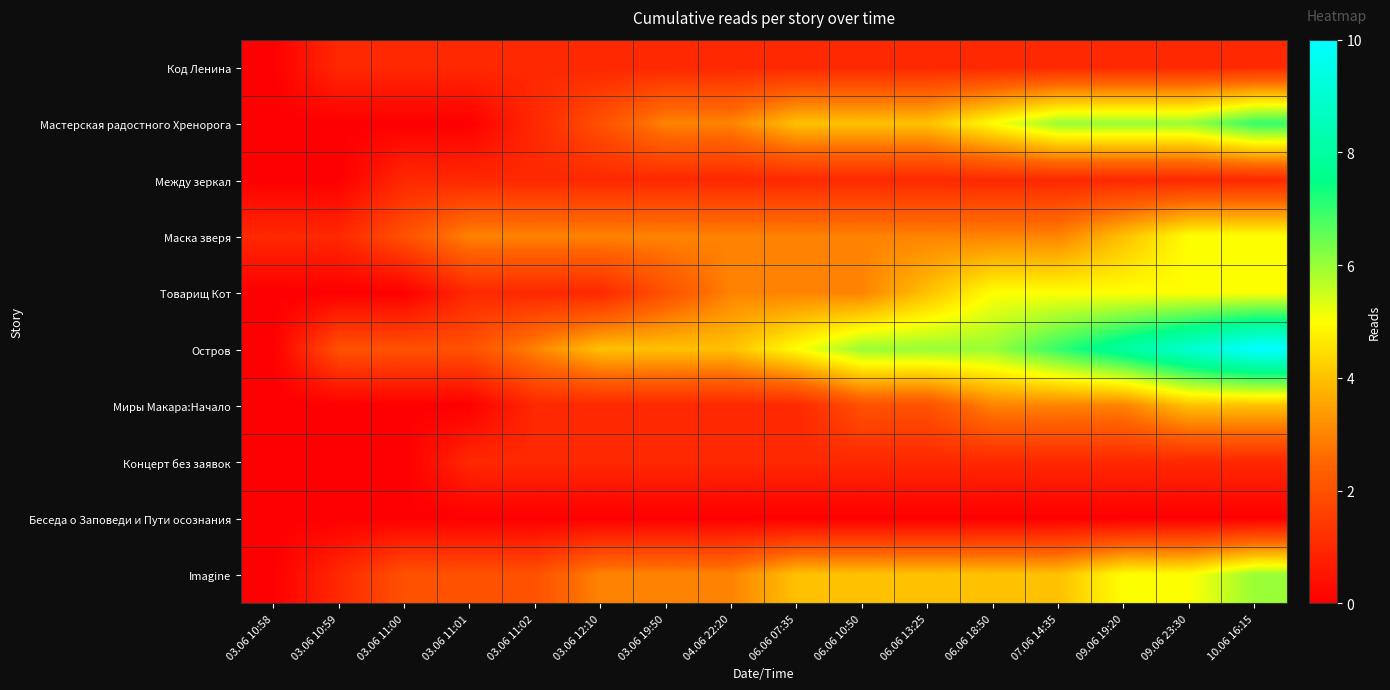

Reading left to right, what are all the values shown in this chart?

Код Ленина: 03.06 10:58=0	03.06 10:59=1	03.06 11:00=1	03.06 11:01=1	03.06 11:02=1	03.06 12:10=1	03.06 19:50=1	04.06 22:20=1	06.06 07:35=1	06.06 10:50=1	06.06 13:25=1	06.06 18:50=1	07.06 14:35=1	09.06 19:20=1	09.06 23:30=1	10.06 16:15=1
Мастерская радостного Хренорога: 03.06 10:58=0	03.06 10:59=0	03.06 11:00=0	03.06 11:01=0	03.06 11:02=1	03.06 12:10=2	03.06 19:50=3	04.06 22:20=3	06.06 07:35=4	06.06 10:50=4	06.06 13:25=4	06.06 18:50=5	07.06 14:35=6	09.06 19:20=6	09.06 23:30=6	10.06 16:15=7
Между зеркал: 03.06 10:58=0	03.06 10:59=0	03.06 11:00=1	03.06 11:01=1	03.06 11:02=1	03.06 12:10=1	03.06 19:50=1	04.06 22:20=1	06.06 07:35=1	06.06 10:50=1	06.06 13:25=1	06.06 18:50=1	07.06 14:35=1	09.06 19:20=1	09.06 23:30=1	10.06 16:15=1
Маска зверя: 03.06 10:58=1	03.06 10:59=1	03.06 11:00=2	03.06 11:01=3	03.06 11:02=3	03.06 12:10=3	03.06 19:50=3	04.06 22:20=3	06.06 07:35=3	06.06 10:50=3	06.06 13:25=3	06.06 18:50=3	07.06 14:35=3	09.06 19:20=4	09.06 23:30=5	10.06 16:15=5
Товарищ Кот: 03.06 10:58=0	03.06 10:59=0	03.06 11:00=0	03.06 11:01=1	03.06 11:02=1	03.06 12:10=1	03.06 19:50=2	04.06 22:20=3	06.06 07:35=3	06.06 10:50=3	06.06 13:25=4	06.06 18:50=5	07.06 14:35=5	09.06 19:20=5	09.06 23:30=5	10.06 16:15=5
Остров: 03.06 10:58=0	03.06 10:59=2	03.06 11:00=2	03.06 11:01=2	03.06 11:02=3	03.06 12:10=4	03.06 19:50=4	04.06 22:20=4	06.06 07:35=5	06.06 10:50=6	06.06 13:25=6	06.06 18:50=6	07.06 14:35=7	09.06 19:20=8	09.06 23:30=9	10.06 16:15=10
Миры Макара:Начало: 03.06 10:58=0	03.06 10:59=0	03.06 11:00=0	03.06 11:01=0	03.06 11:02=1	03.06 12:10=1	03.06 19:50=1	04.06 22:20=1	06.06 07:35=1	06.06 10:50=2	06.06 13:25=2	06.06 18:50=3	07.06 14:35=3	09.06 19:20=3	09.06 23:30=4	10.06 16:15=4
Концерт без заявок: 03.06 10:58=0	03.06 10:59=0	03.06 11:00=0	03.06 11:01=1	03.06 11:02=1	03.06 12:10=1	03.06 19:50=1	04.06 22:20=1	06.06 07:35=1	06.06 10:50=1	06.06 13:25=1	06.06 18:50=1	07.06 14:35=1	09.06 19:20=1	09.06 23:30=1	10.06 16:15=1
Беседа о Заповеди и Пути осознания: 03.06 10:58=0	03.06 10:59=0	03.06 11:00=0	03.06 11:01=0	03.06 11:02=0	03.06 12:10=0	03.06 19:50=0	04.06 22:20=0	06.06 07:35=0	06.06 10:50=0	06.06 13:25=0	06.06 18:50=0	07.06 14:35=0	09.06 19:20=0	09.06 23:30=0	10.06 16:15=0
Imagine: 03.06 10:58=0	03.06 10:59=1	03.06 11:00=2	03.06 11:01=2	03.06 11:02=2	03.06 12:10=3	03.06 19:50=3	04.06 22:20=3	06.06 07:35=4	06.06 10:50=4	06.06 13:25=4	06.06 18:50=4	07.06 14:35=4	09.06 19:20=5	09.06 23:30=5	10.06 16:15=6